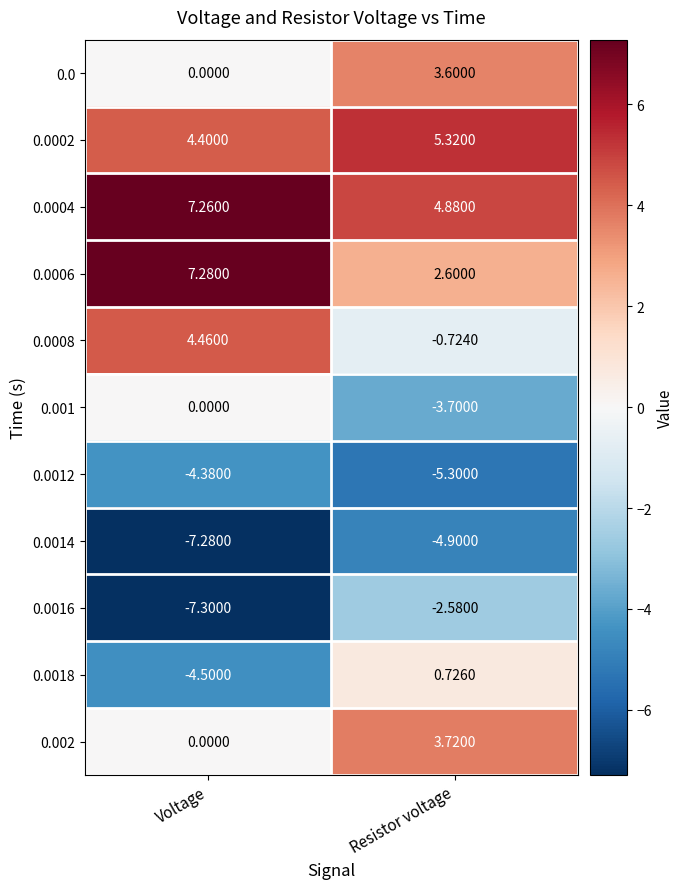

At which category is the sum across all series the highest?

Resistor voltage